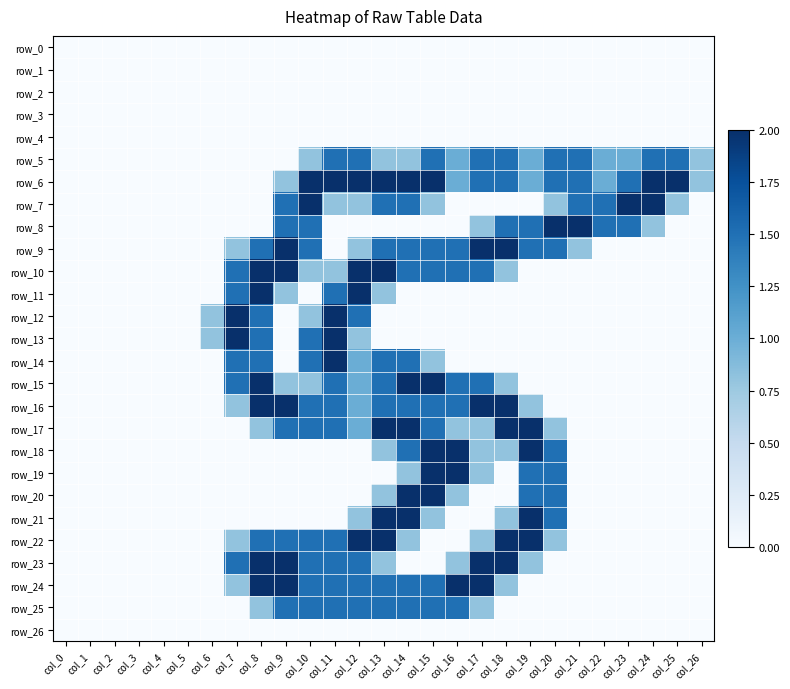

Is the value of row_18 at col_5 greater than the value of row_24 at col_1?

No